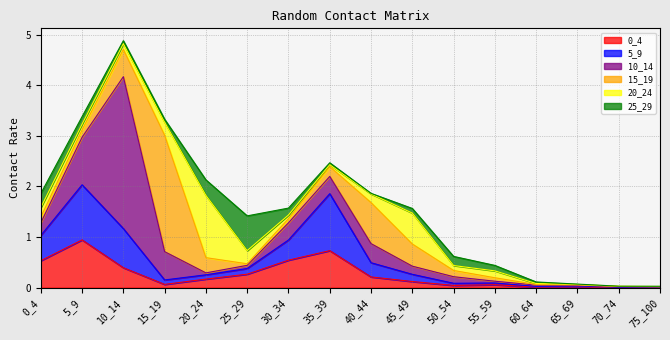

At how many categories does at least one series exceed 0?

16